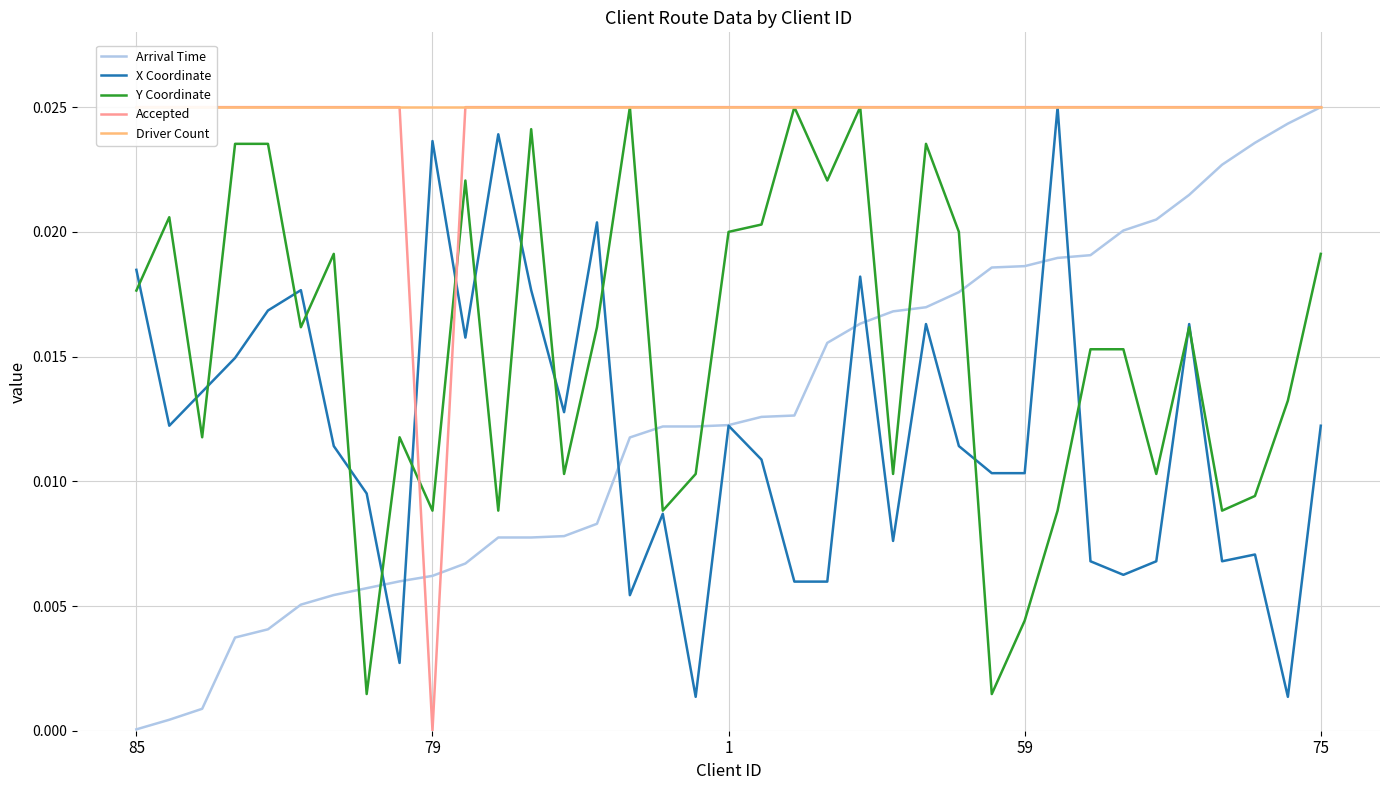

How many intersections are there between Arrival Time and Y Coordinate?

7